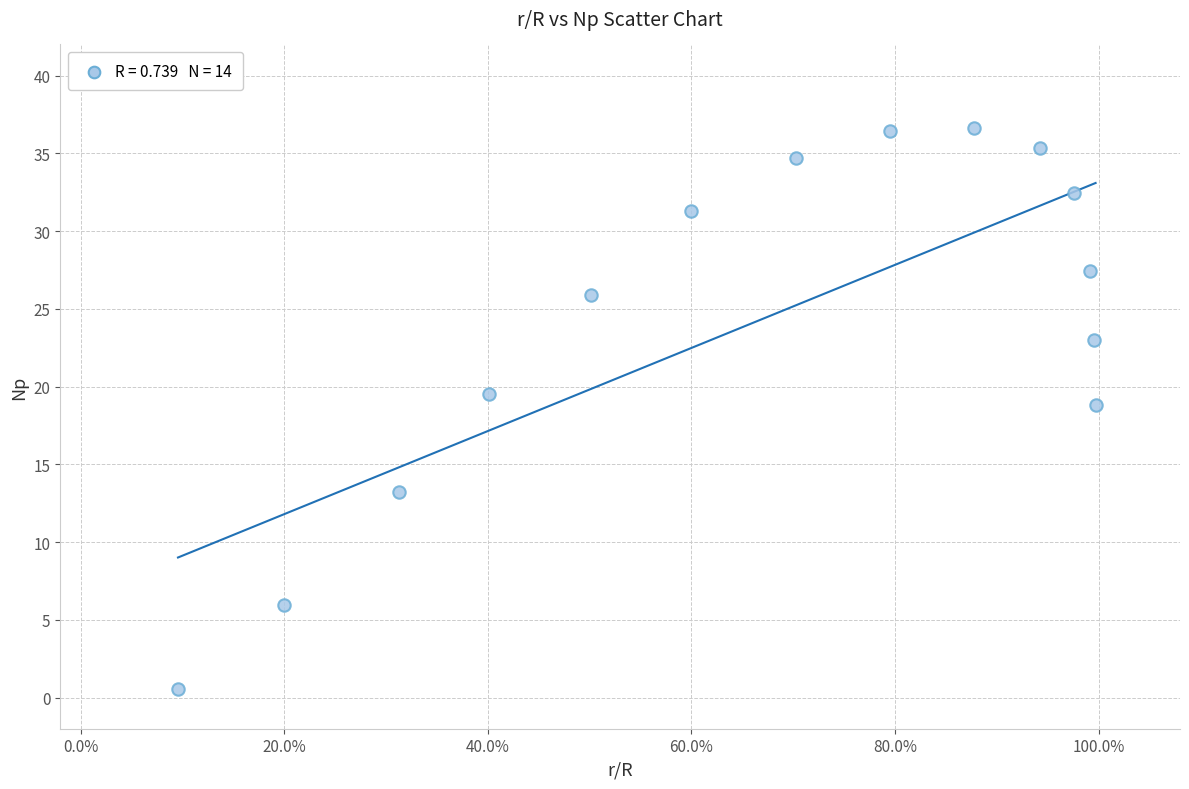

What is the range of Y values (max minus min)?

36.1